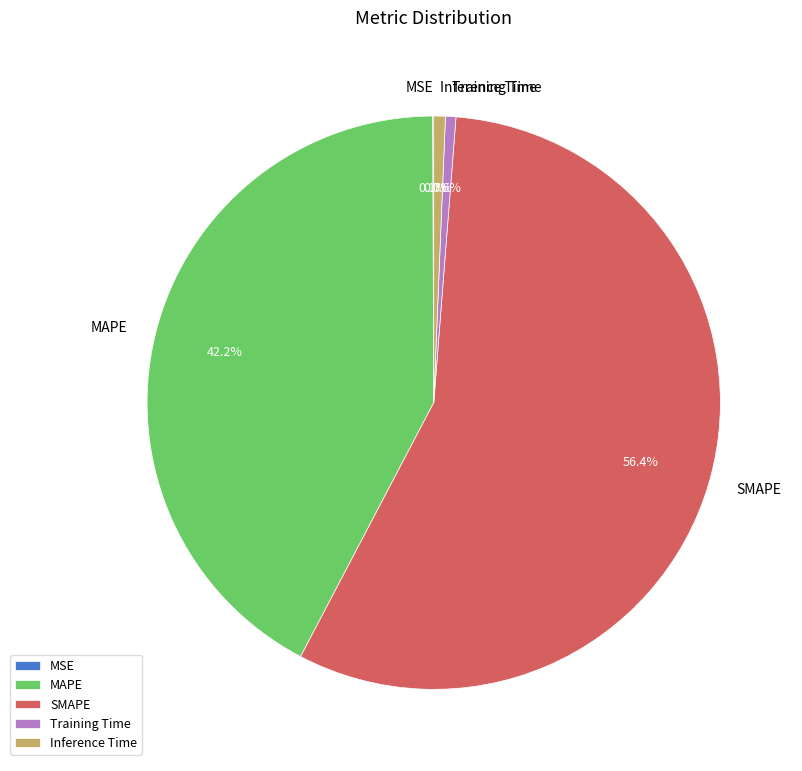

Which category has the biggest portion of the pie?

SMAPE